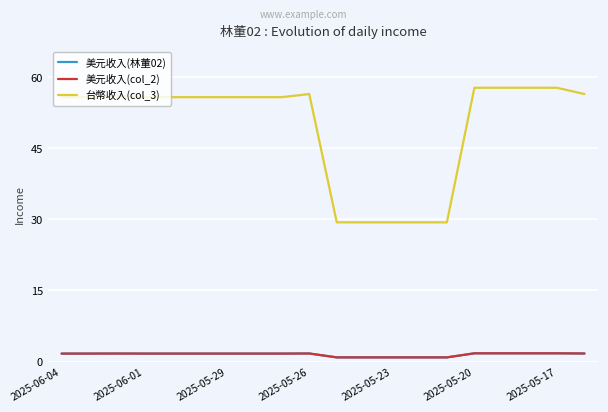

Where is 美元收入(col_2) nearest to the value 1?

10